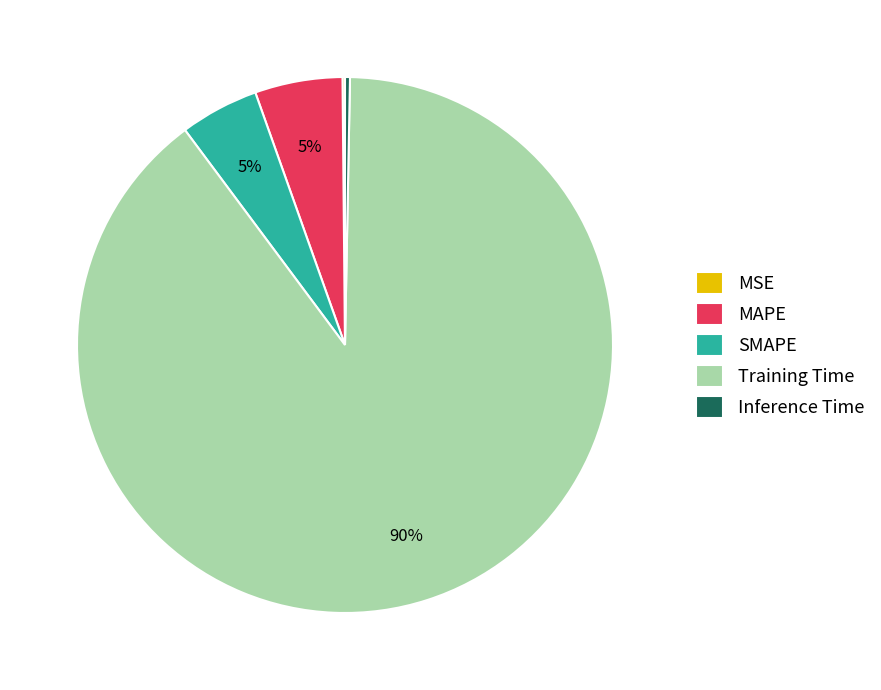

The Inference Time slice represents 7% of the pie. True or false?

False